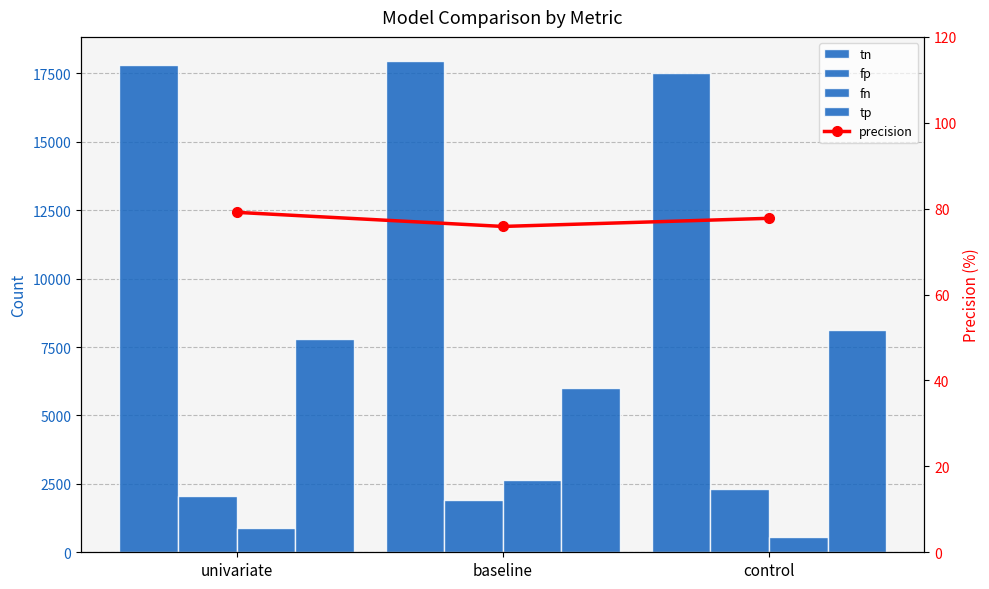

Rank the series at univariate from lowest to highest value.

precision, fn, fp, tp, tn